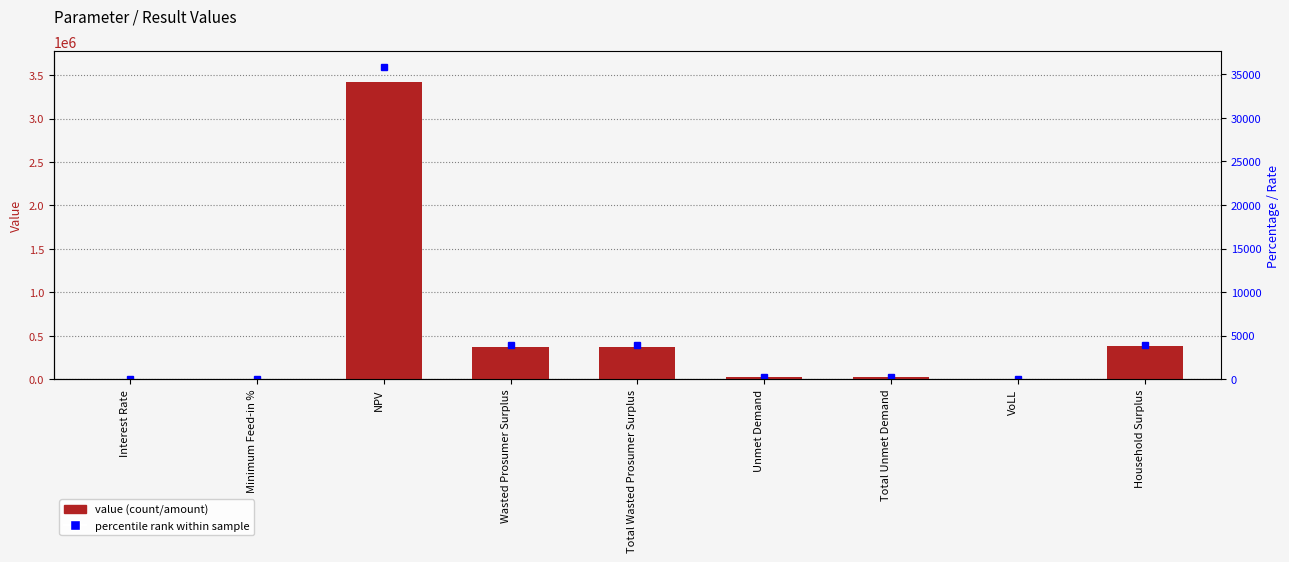

Which label corresponds to the largest value in the chart?

NPV